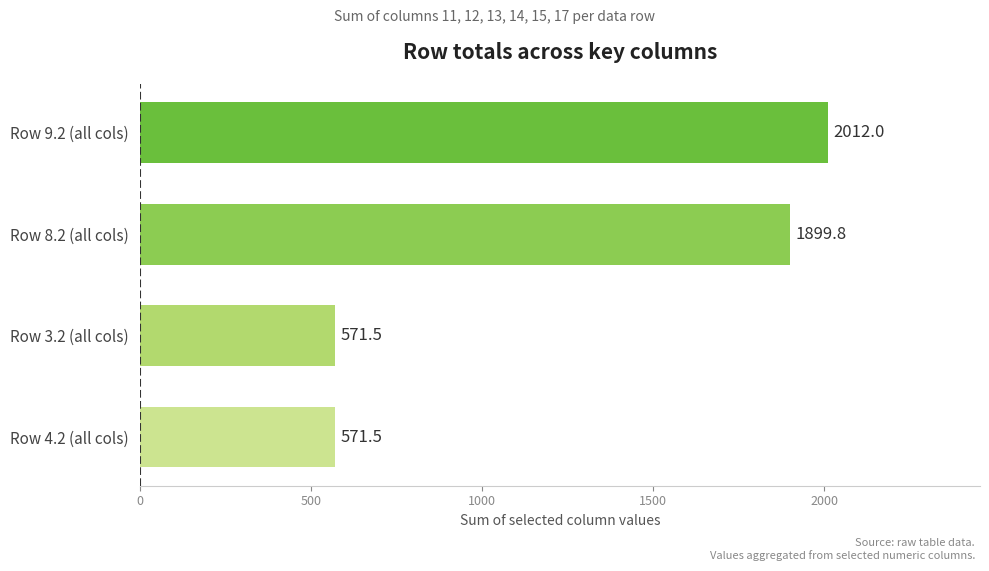

What is the average value?

1263.7